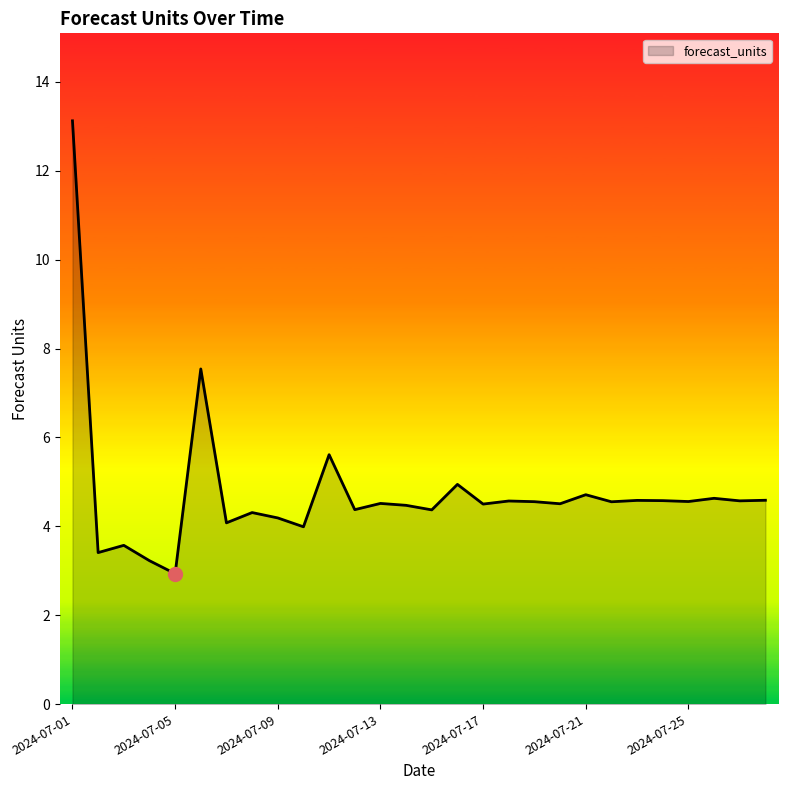

What is the minimum value shown in the chart?

2.9